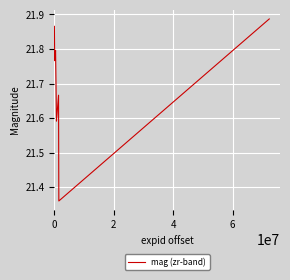

How many values are between 21 and 22?

7